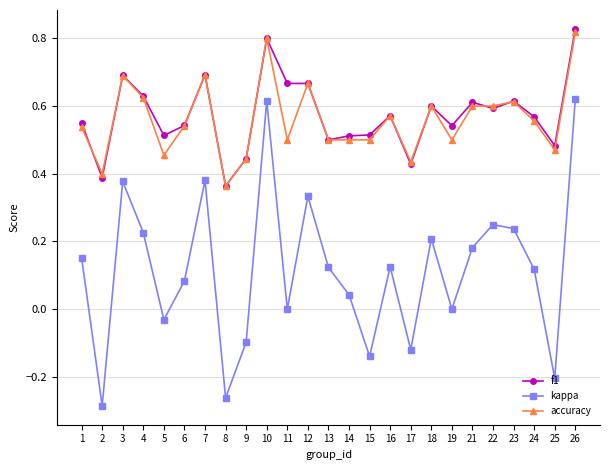

At which category is the sum across all series the highest?

26